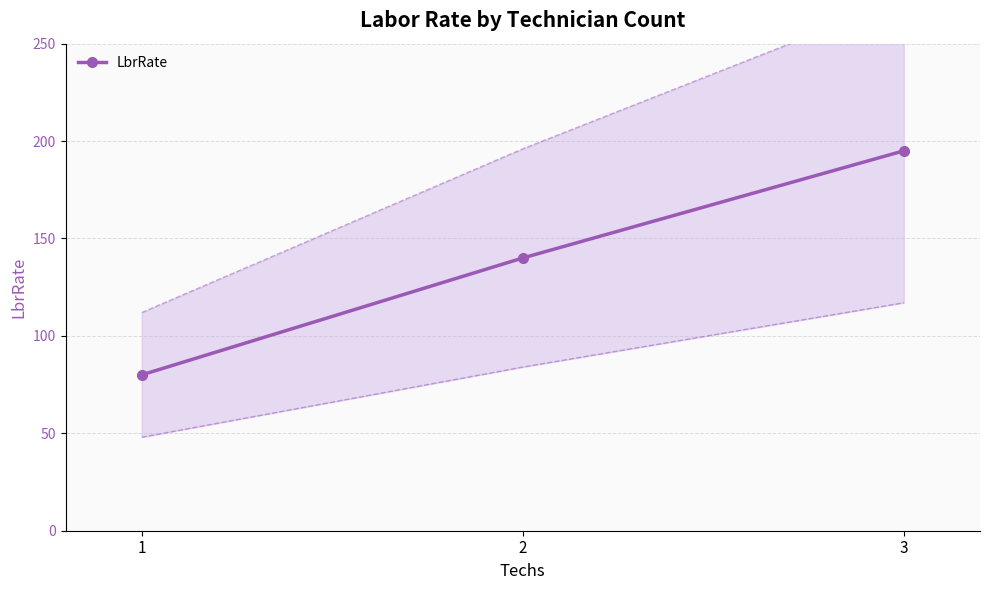

Rank the categories by value from lowest to highest.

1, 2, 3